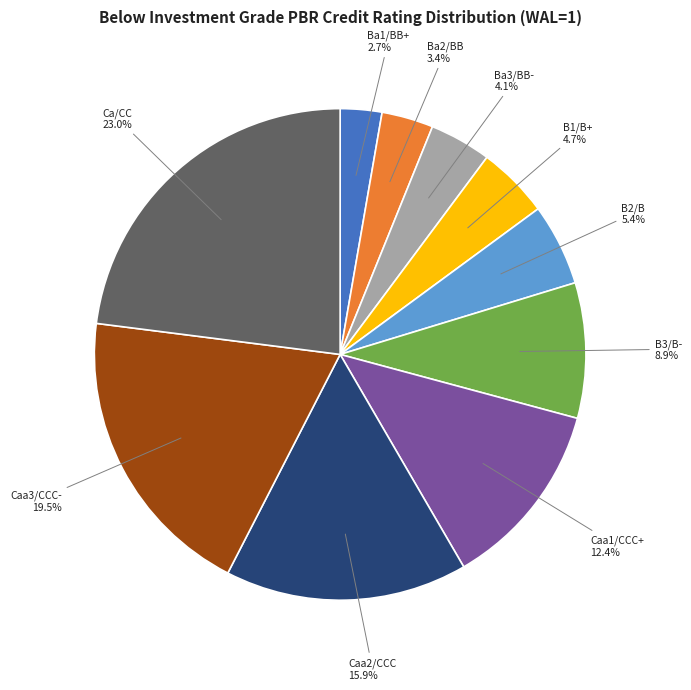

To the nearest percent, what is the difference between the largest and smallest slice percentages?

20%